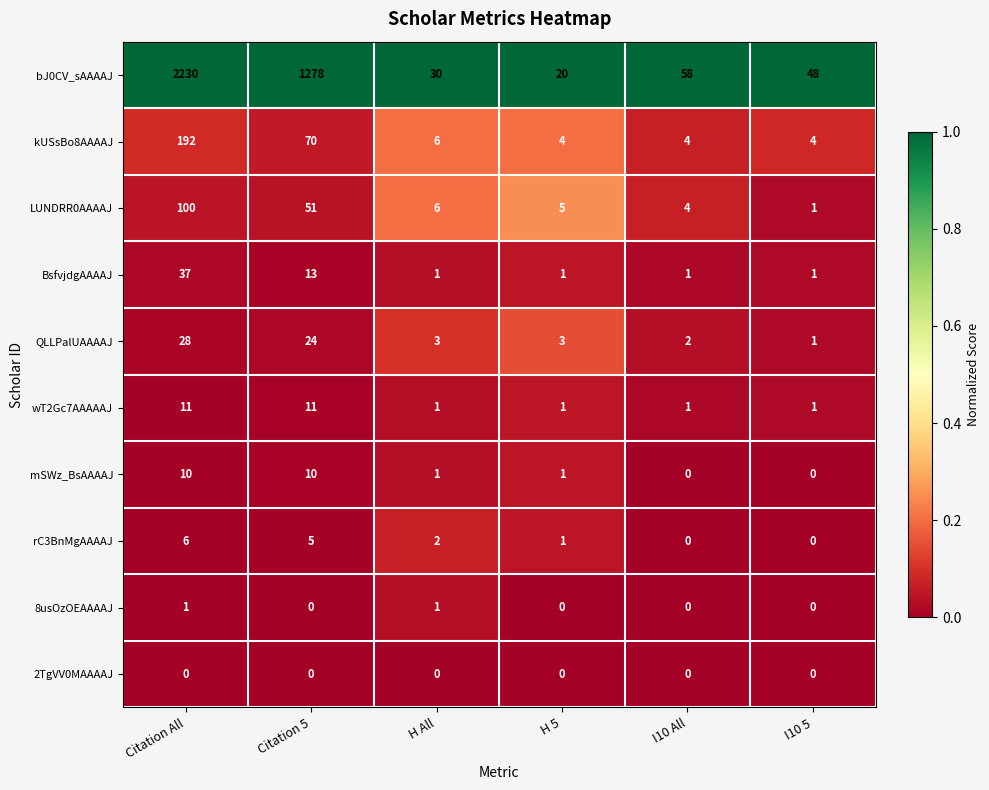

Which category has the highest value across all series?

Citation All